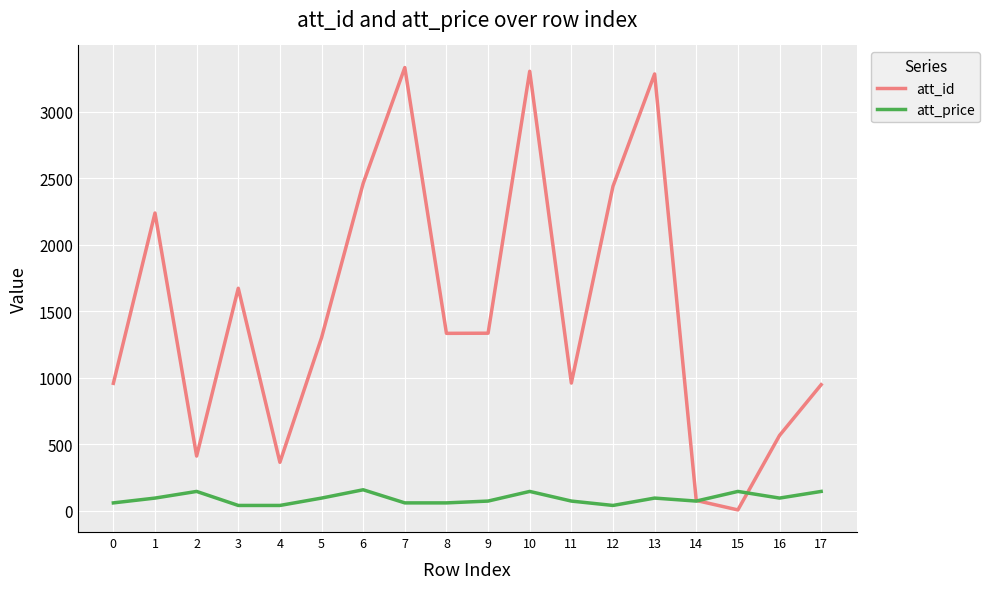

Rank the series by their average value, from lowest to highest.

att_price, att_id